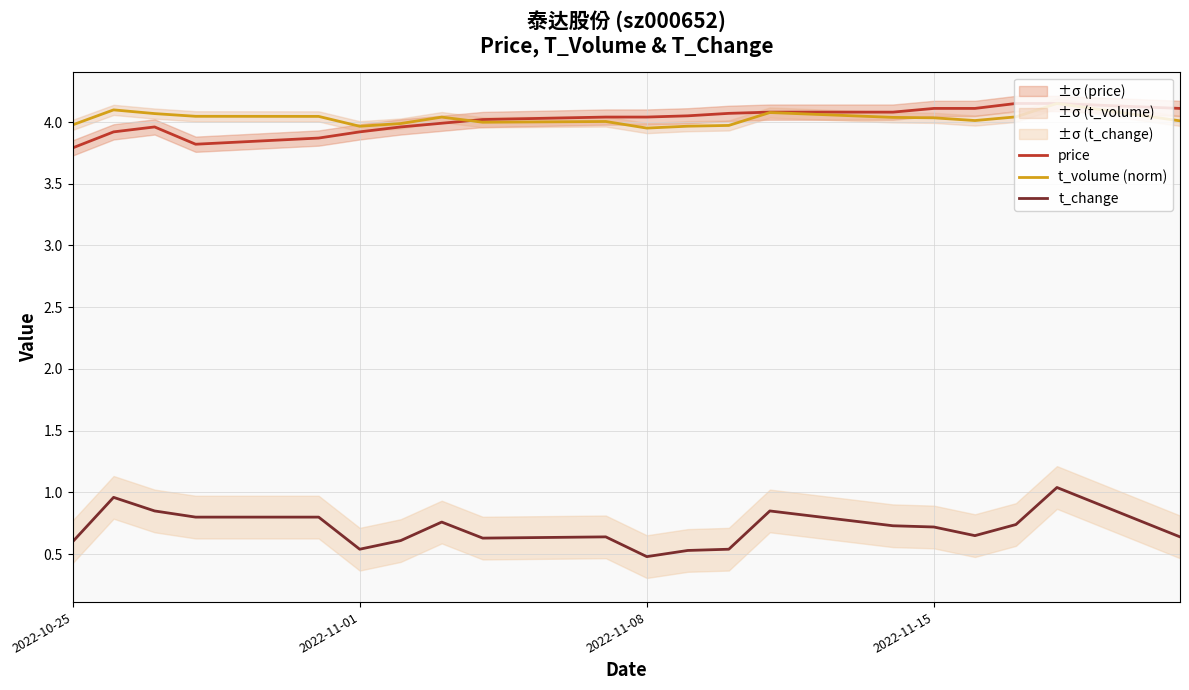

Does the chart have visible grid lines?

Yes